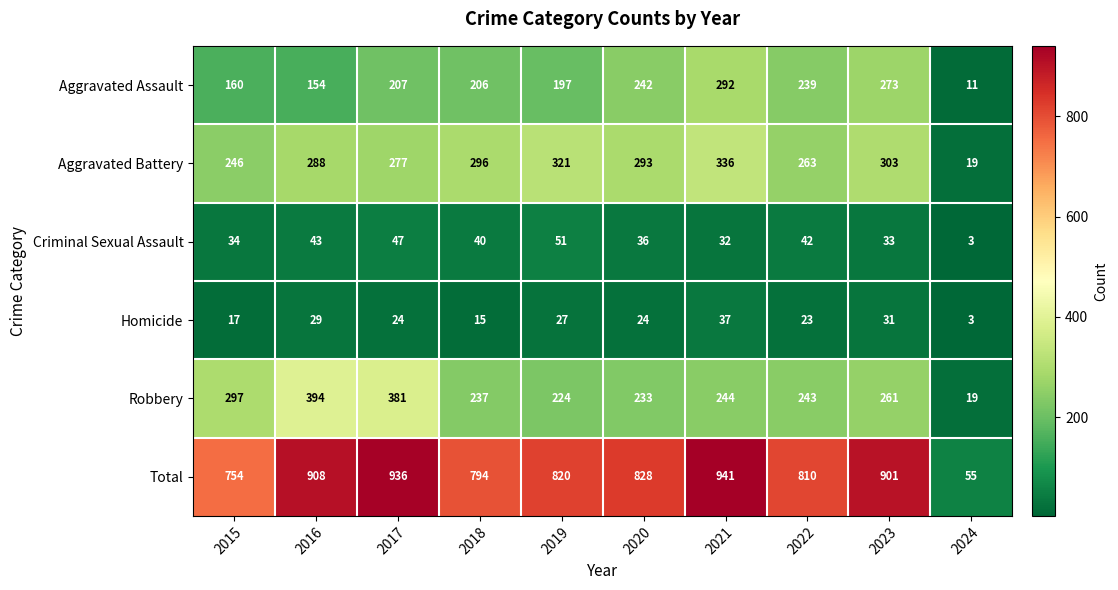

Which category has the highest value across all series?

2021